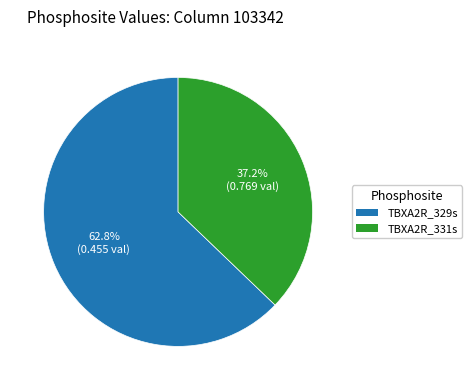

Is it true that TBXA2R_331s is 47% of the pie?

False